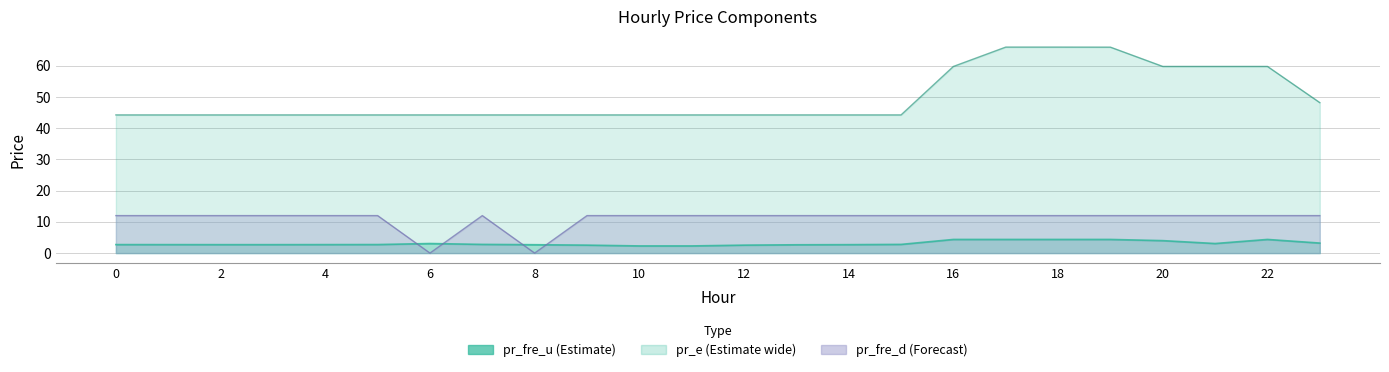

The value of pr_e at 19 is 17.1. True or false?

False